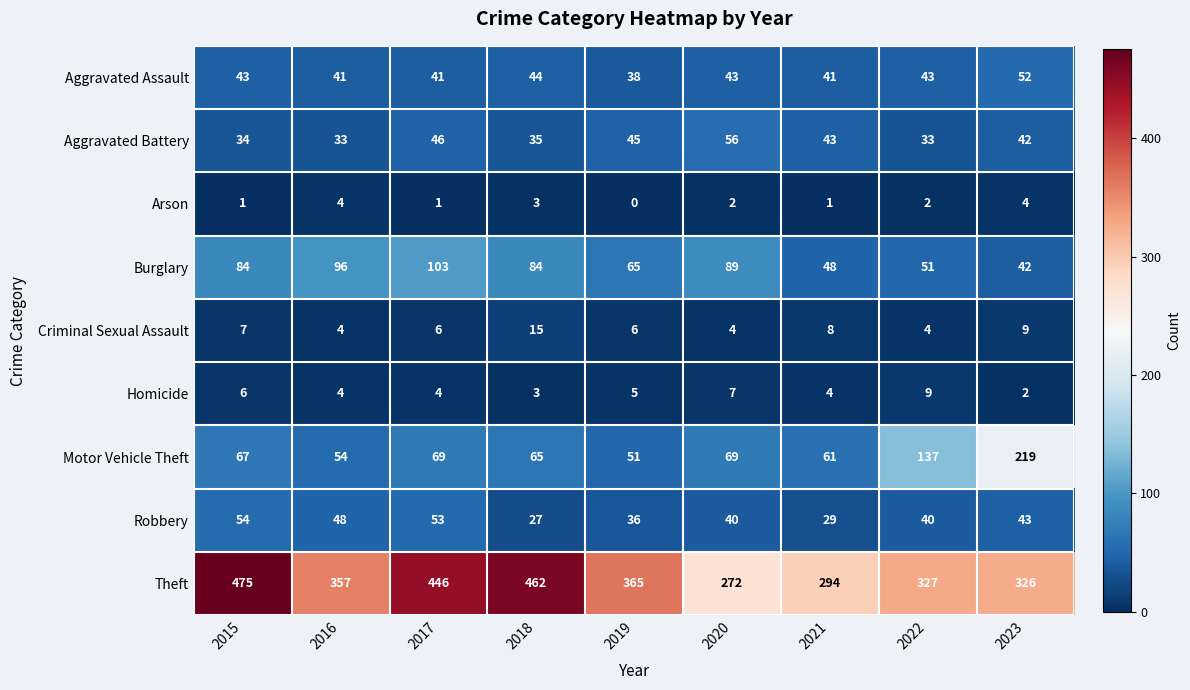

Which label corresponds to the smallest value in the chart?

2019